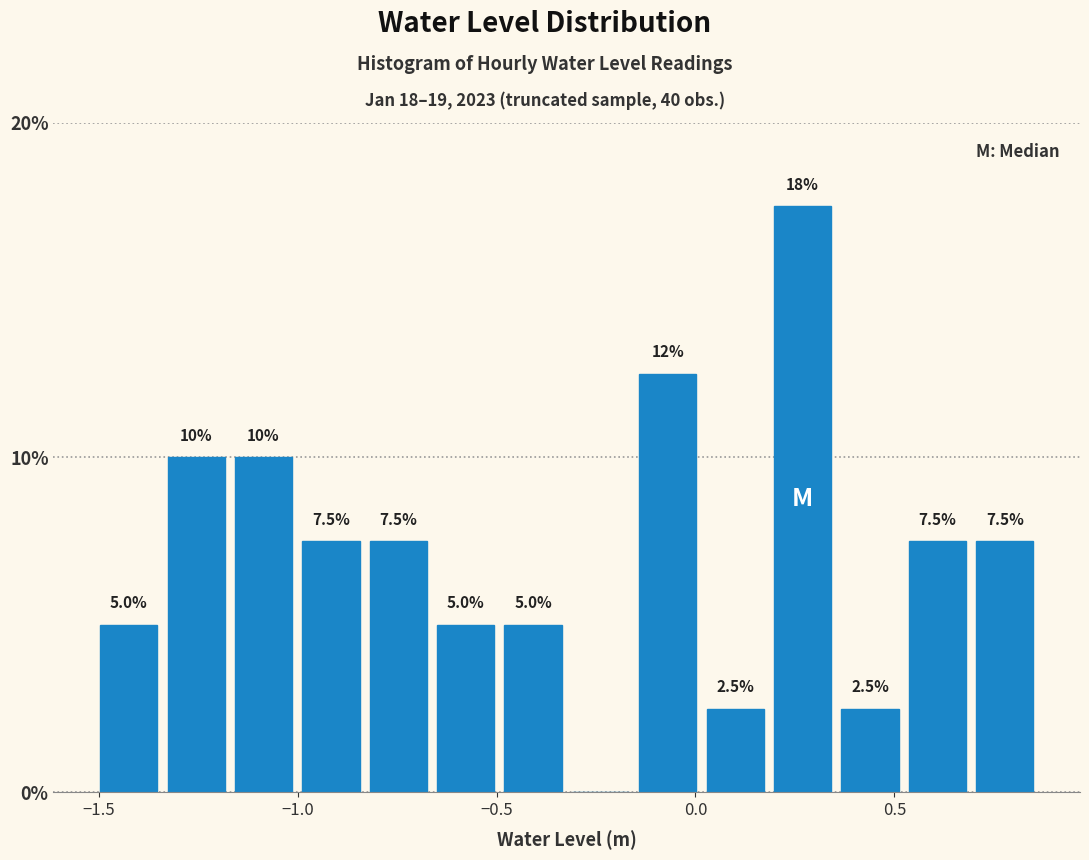

Around what value on the x-axis is the tallest bar? Give the approximate position of its centre, as read against the axis.

0.25